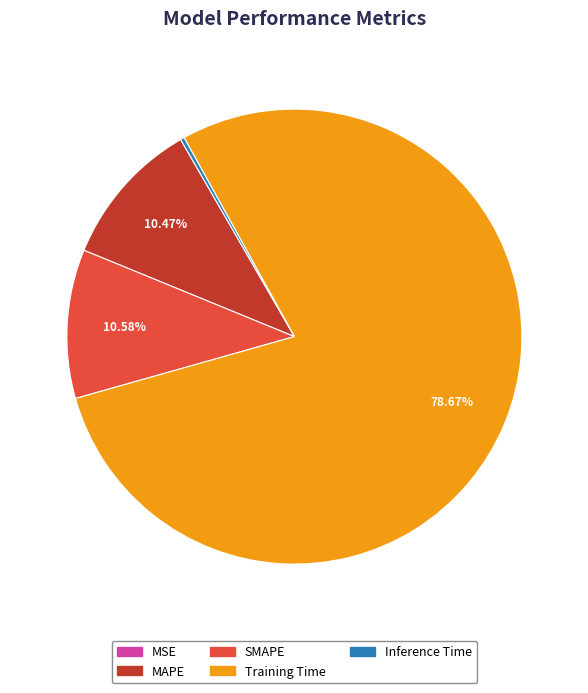

What is the largest slice in the pie chart?

Training Time